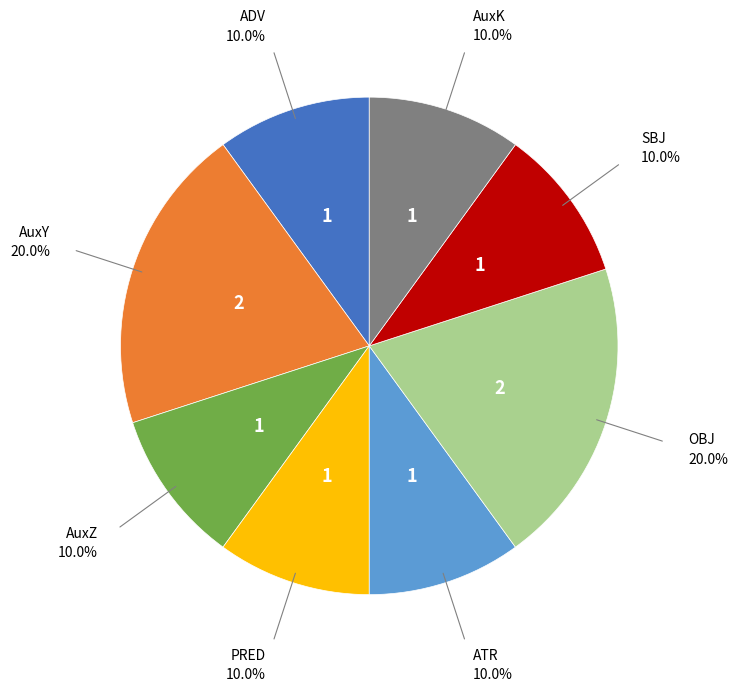

Does any single category account for the majority?

No